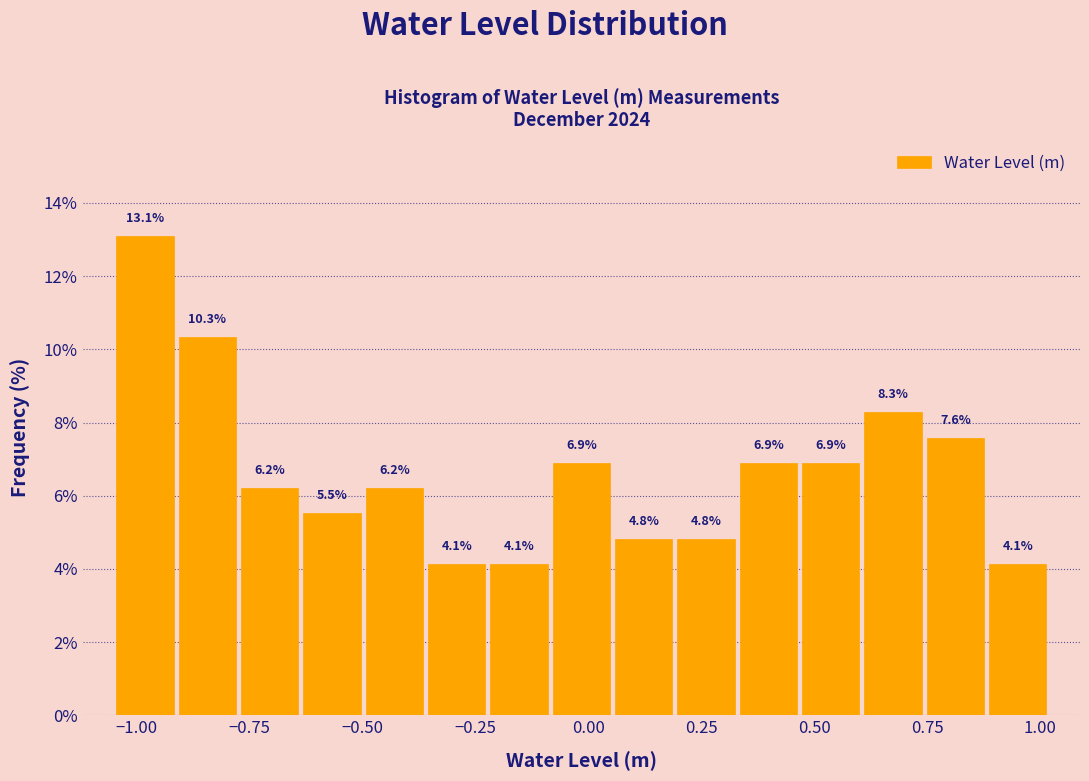

Read against the x-axis, roughly where is the centre of the tallest bar?

-1.00